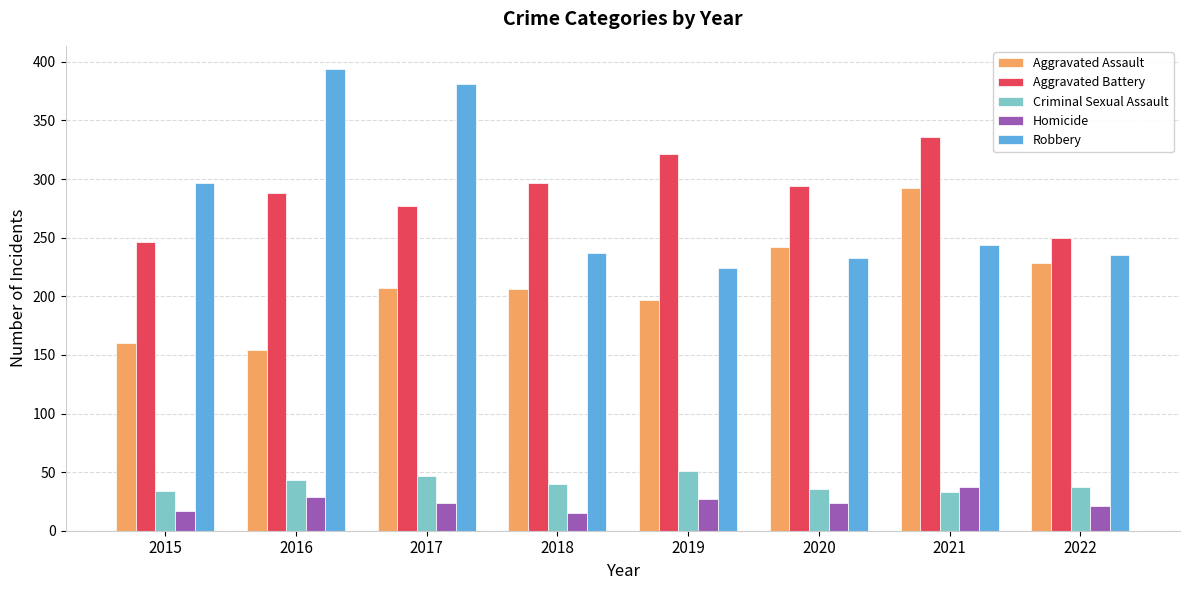

What is the minimum value shown in the chart?

15